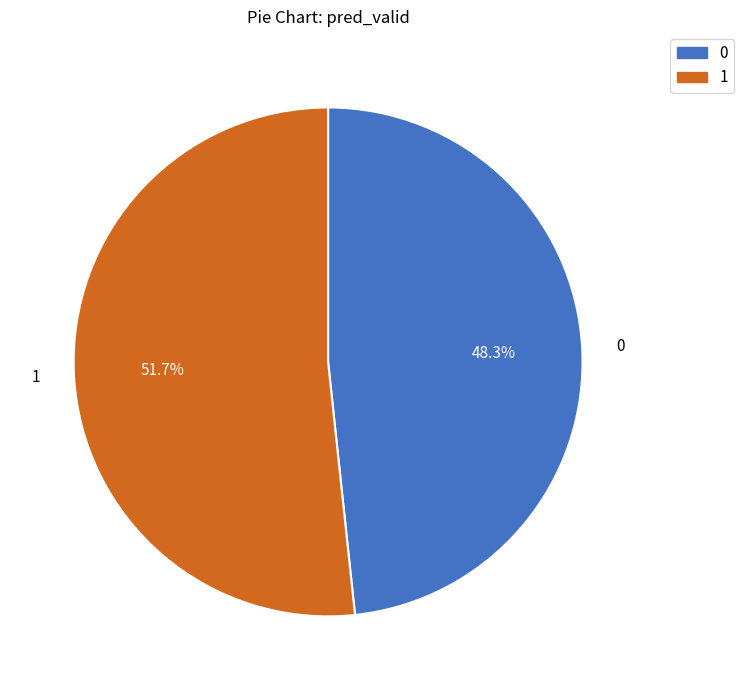

How much of the chart is everything except 0?

51.7%